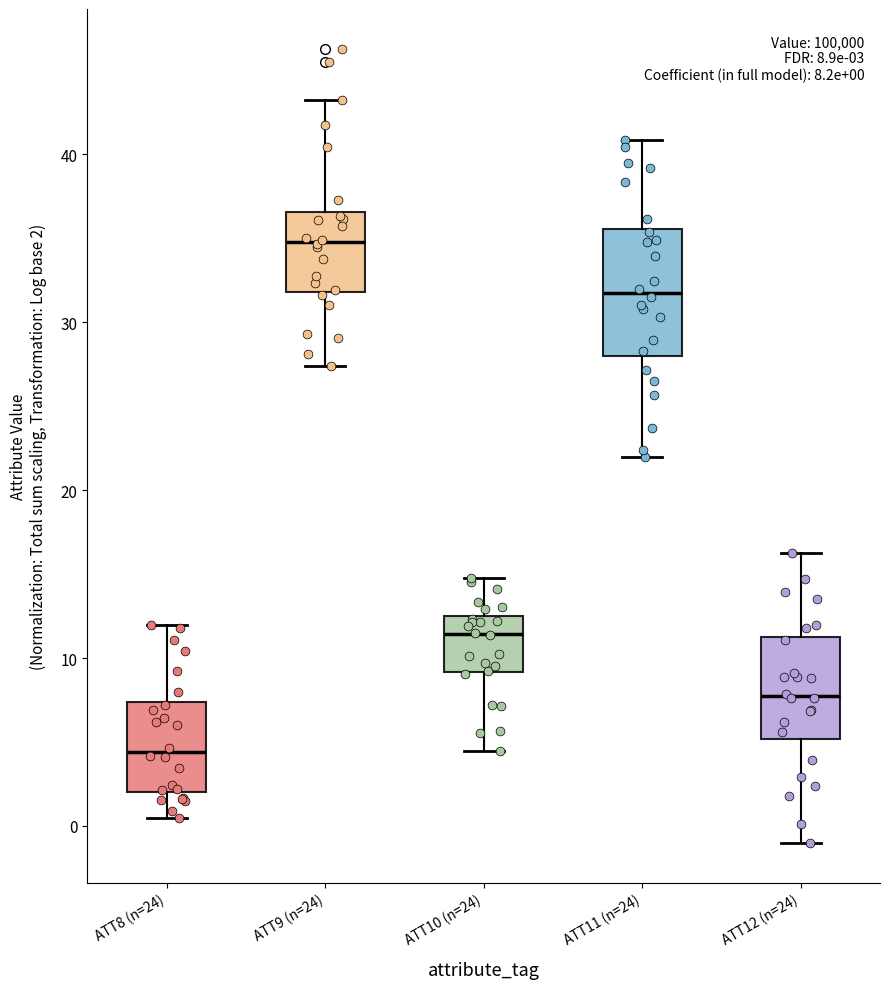

Which box's median line is the highest?

ATT9 (n=24)